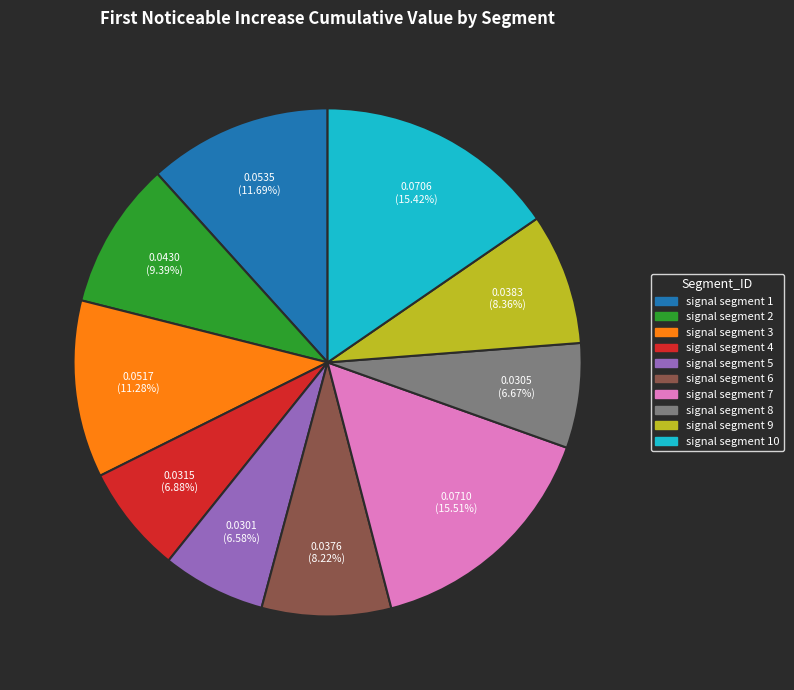

What percentage is the signal segment 7 slice, to the nearest percent?

16%